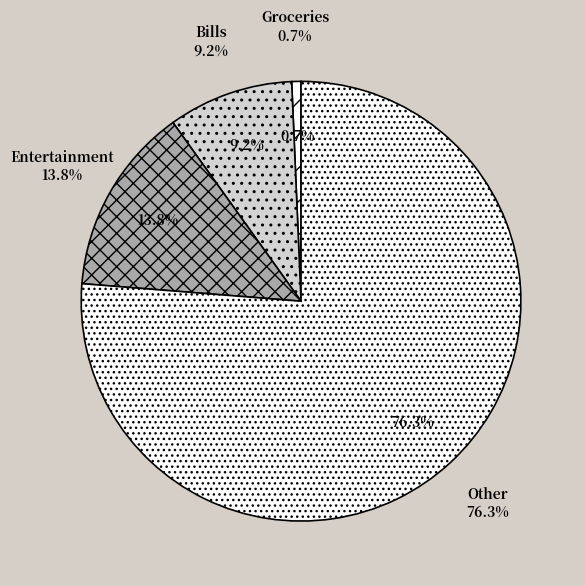

What is the majority slice?

Other